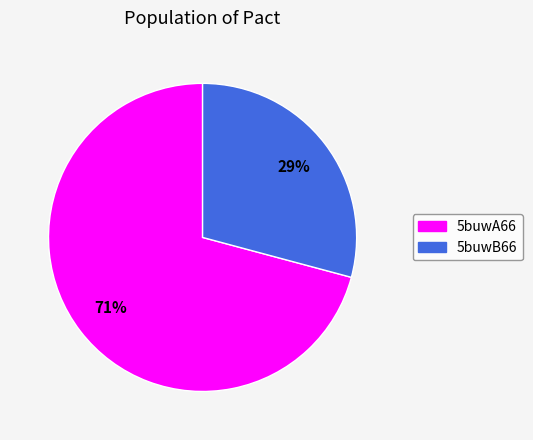

What percentage is the 5buwB66 slice, to the nearest percent?

29%